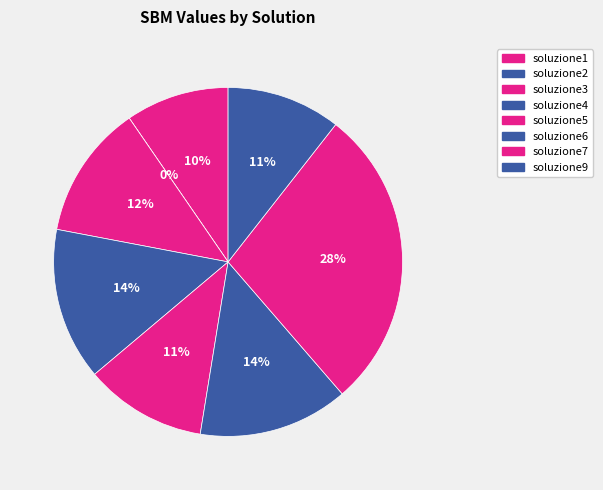

Is there any slice that represents more than half of the pie?

No